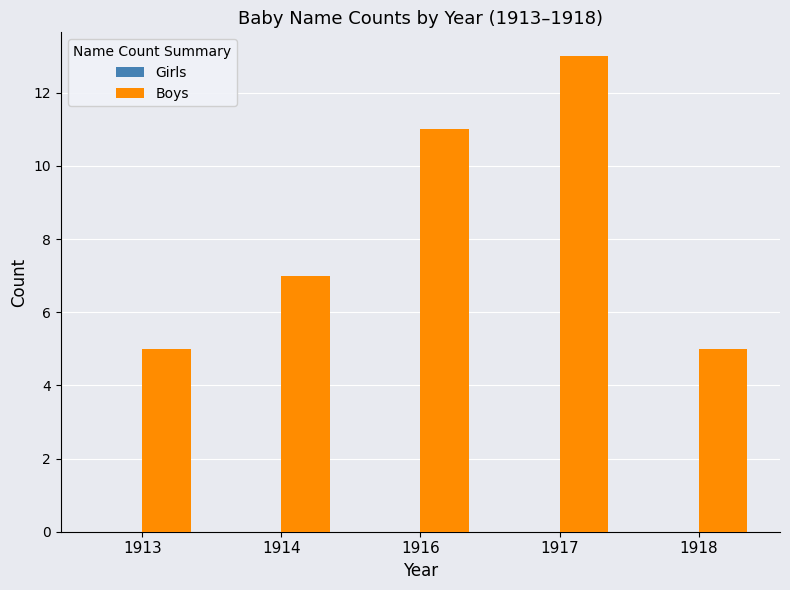

What is the sum of the values at 1917 and 1914?

20